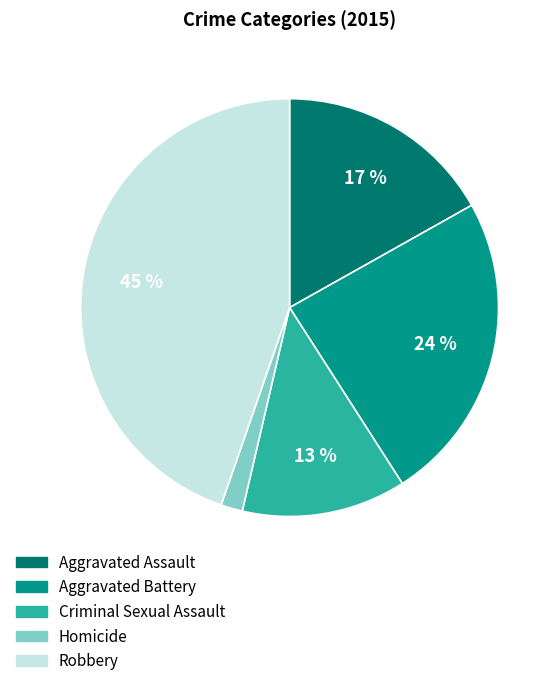

Which slice is the largest?

Robbery